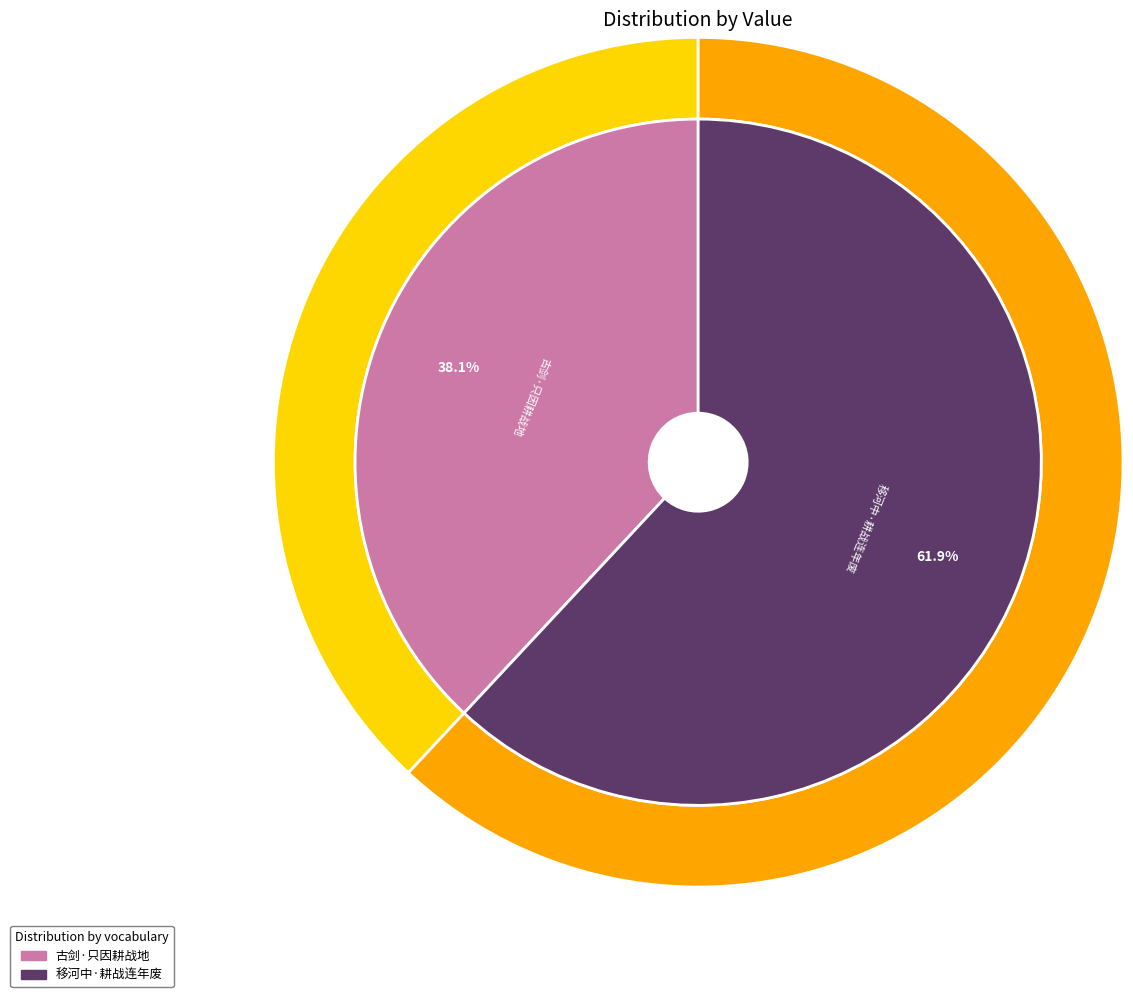

What percentage is the 移河中·耕战连年废 slice, to the nearest percent?

62%